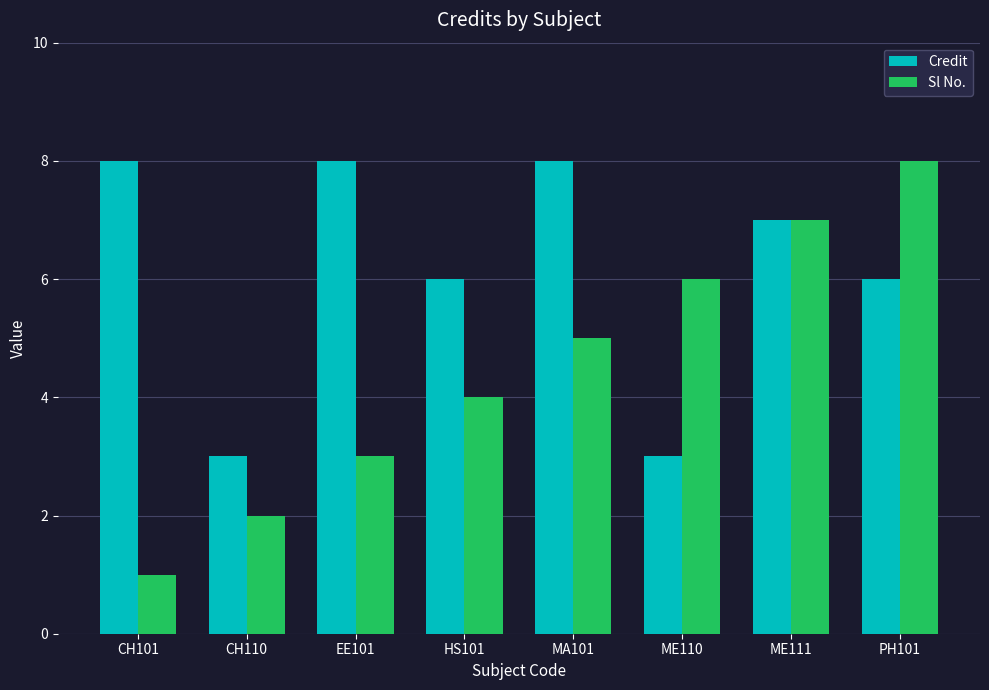

List the series in order of their overall mean, lowest first.

Sl No., Credit